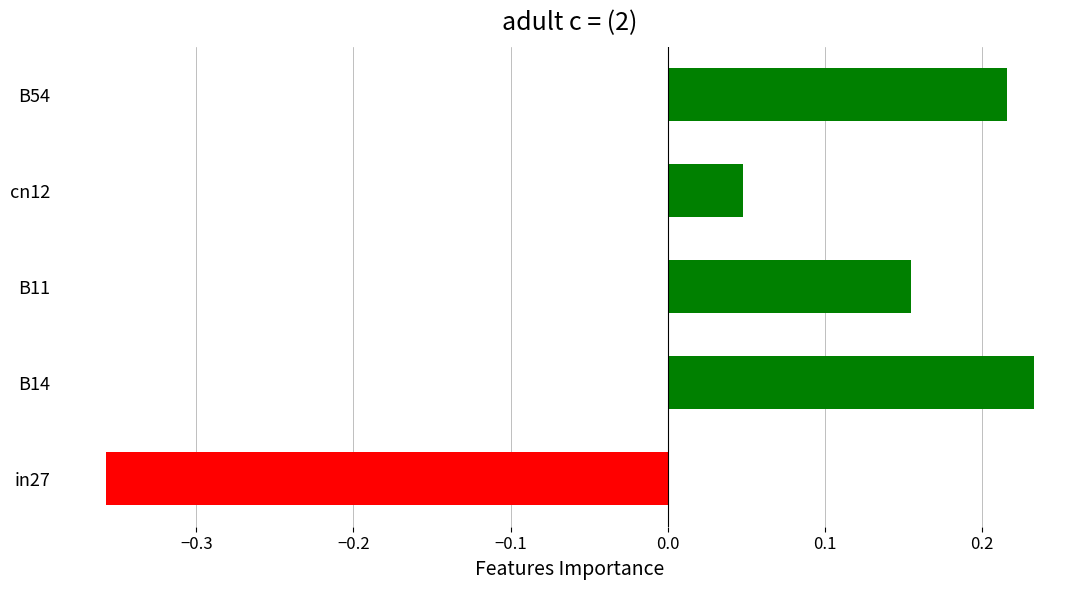

List the labels in order of value, largest first.

B14, B54, B11, cn12, in27